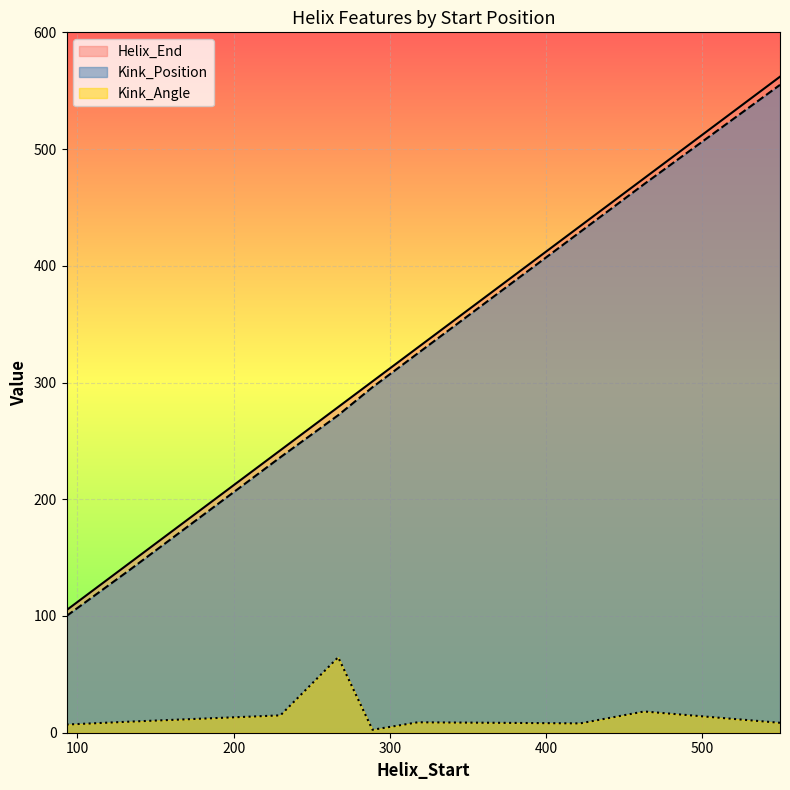

True or false: Kink_Angle and Kink_Position intersect in this chart.

False